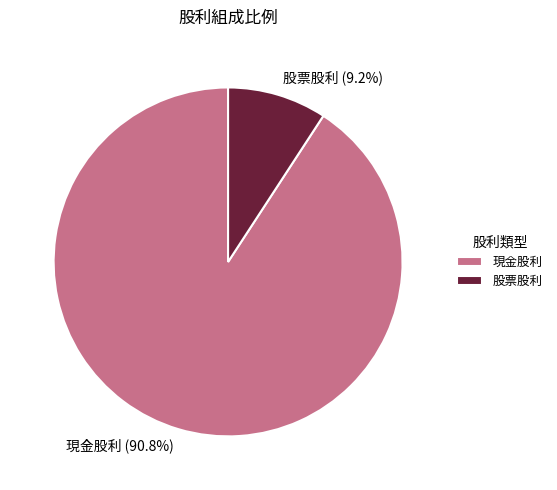

True or false: 股票股利 accounts for 1% of the total.

False